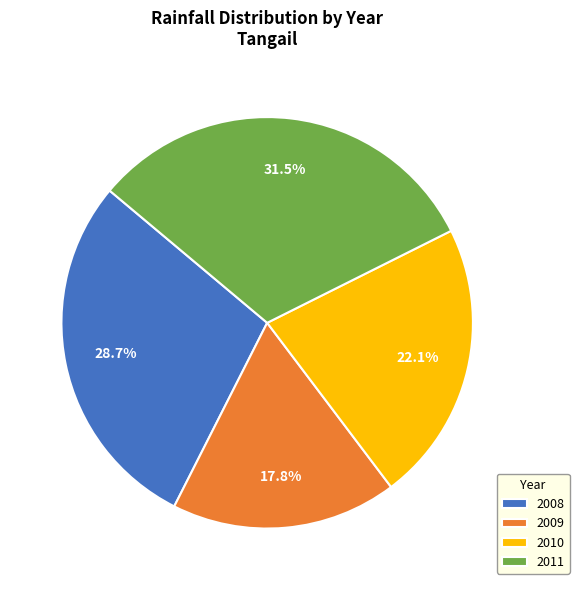

To the nearest percent, what is the difference between the 2011 and 2010 slice percentages?

9%